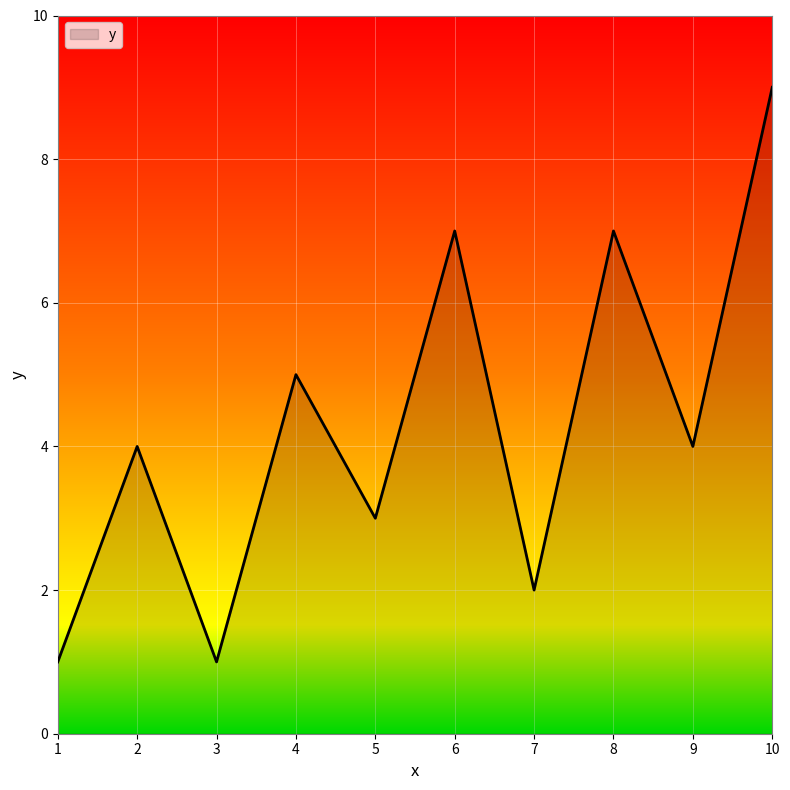

Which label corresponds to the largest value in the chart?

10